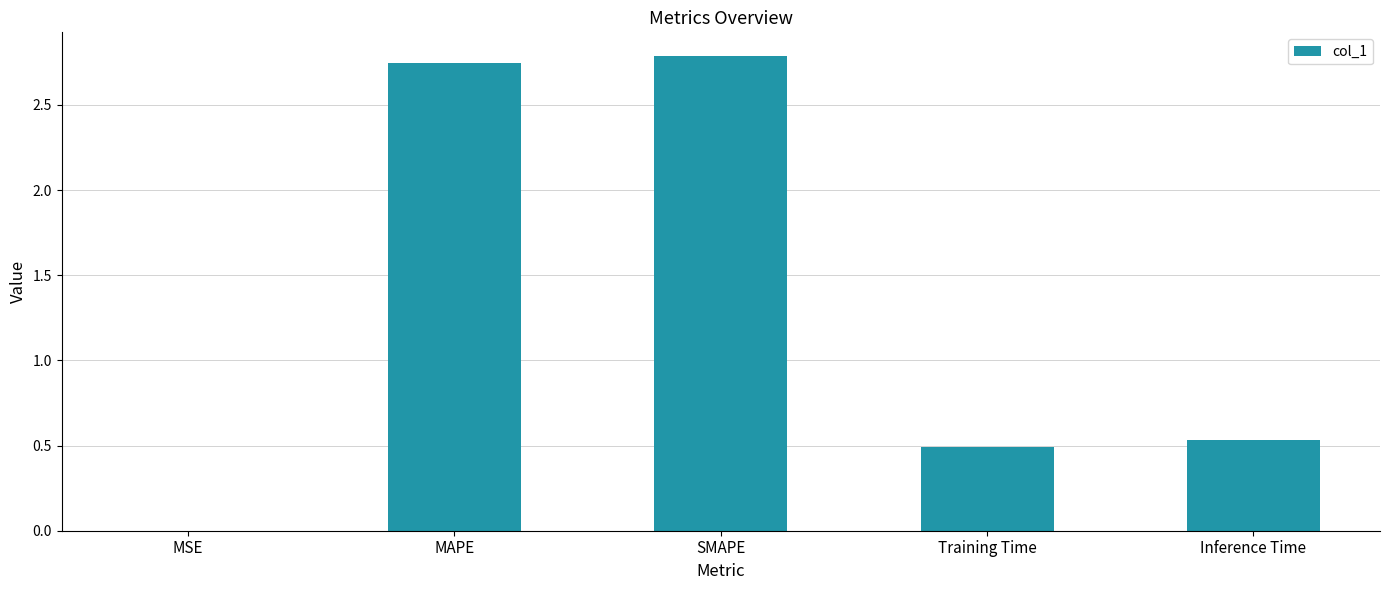

True or false: the data shows 0.5 at Training Time.

True